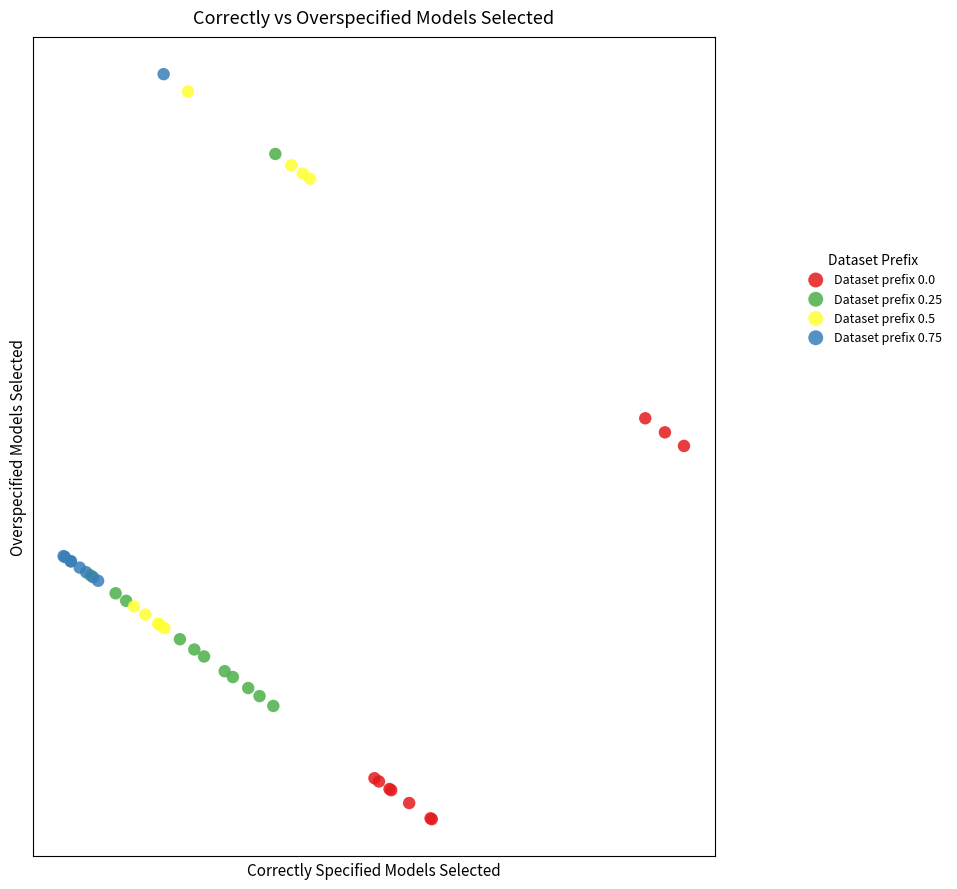

Which series reaches the maximum Y coordinate?

Dataset prefix 0.75